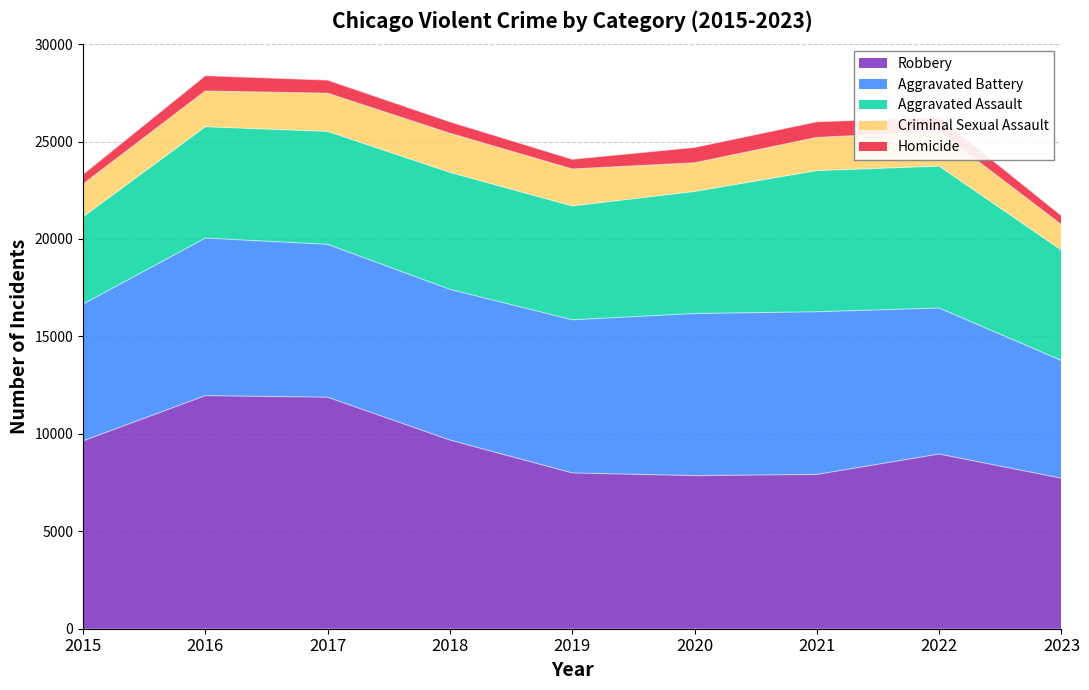

True or false: Homicide and Aggravated Assault cross at least once.

False